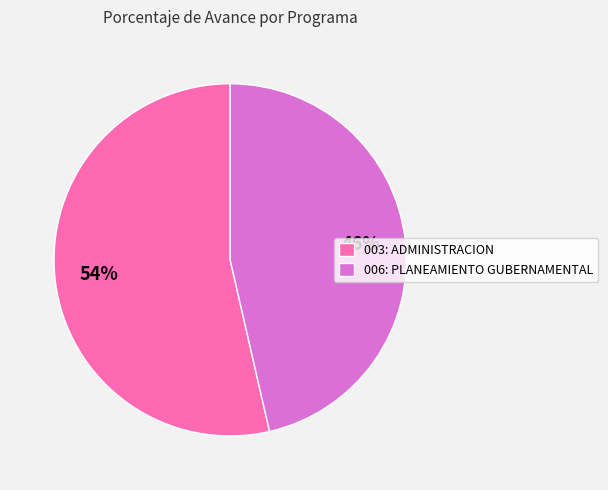

Combined, do 006: PLANEAMIENTO GUBERNAMENTAL and 003: ADMINISTRACION account for over 50%?

Yes